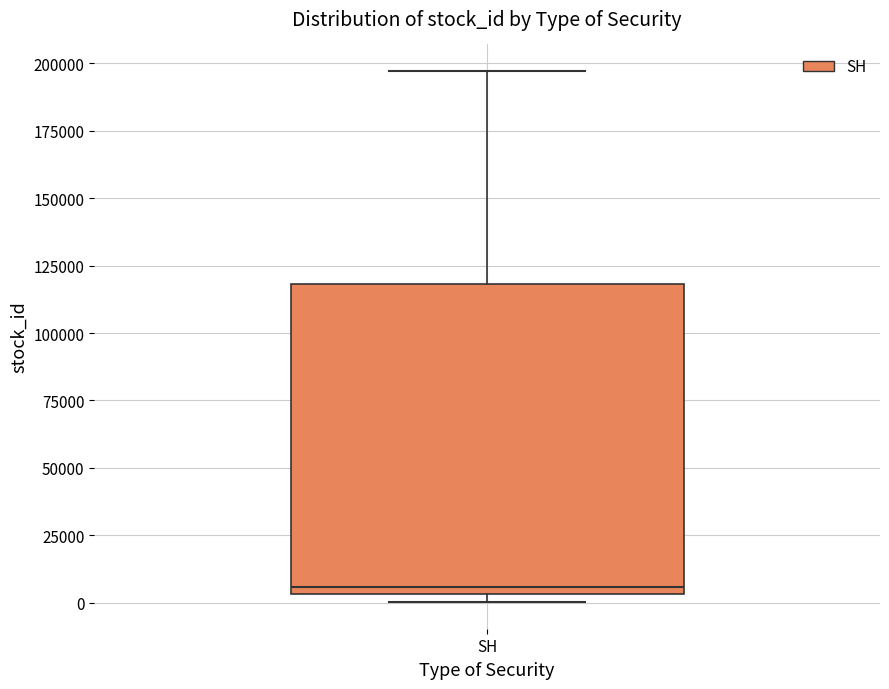

Transcribe this box plot: give where the median line is, the range the box spans, and where the two whiskers end, as read against the y-axis. The values are not printed on the chart, so give them approximately, as read against the axis.

median 5000 (just above the box's lower edge), box 5000 to 120000, whiskers 0 to 195000